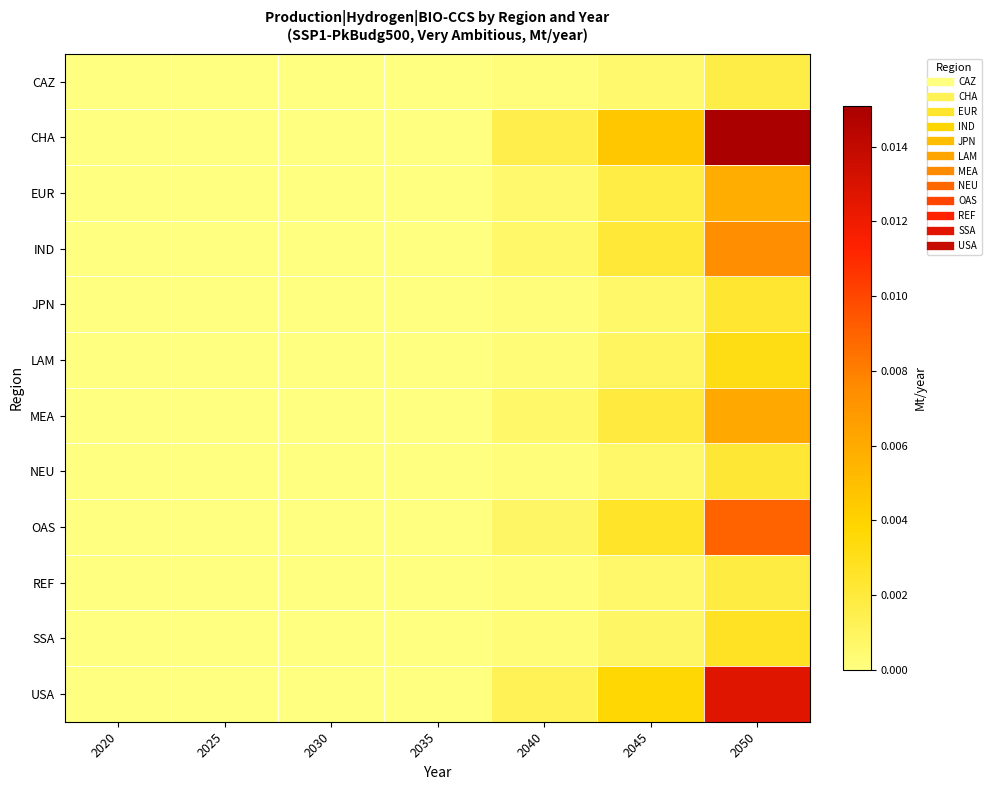

Which has a higher value, 2045 or 2040?

2045